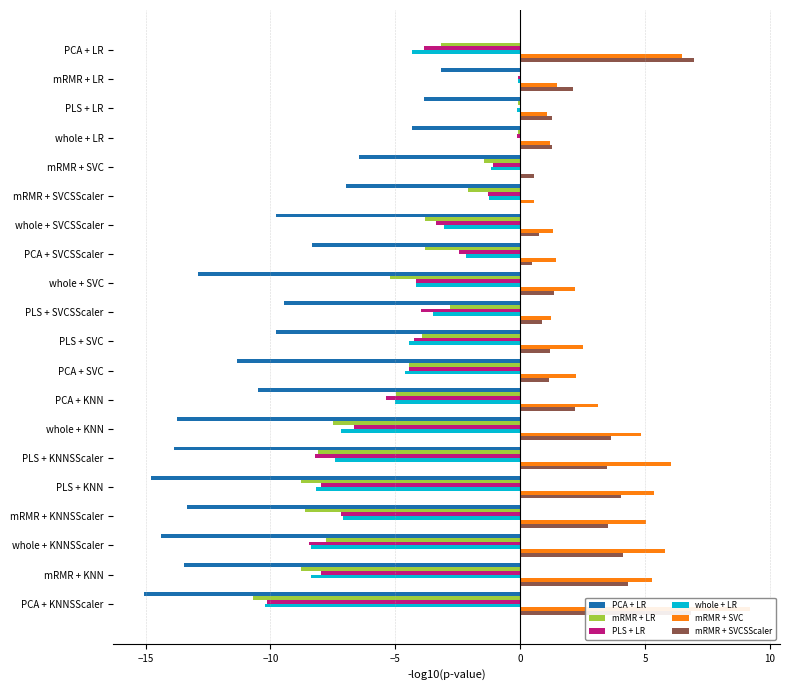

True or false: whole + LR has a value of -8.4 at mRMR + KNN.

True